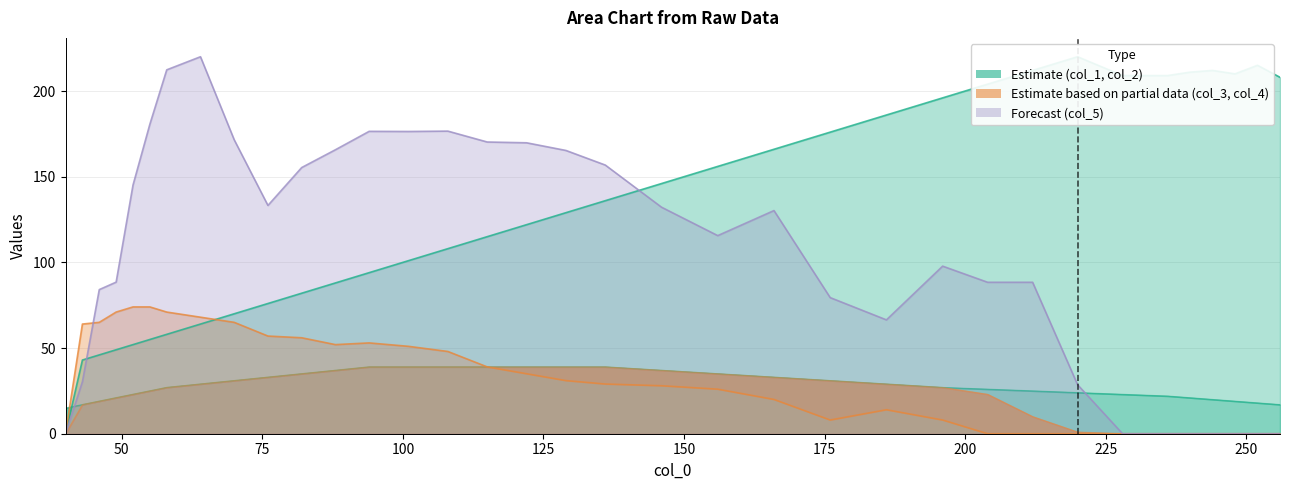

What is the difference between the maximum and minimum values in the col_3 series?

39.0